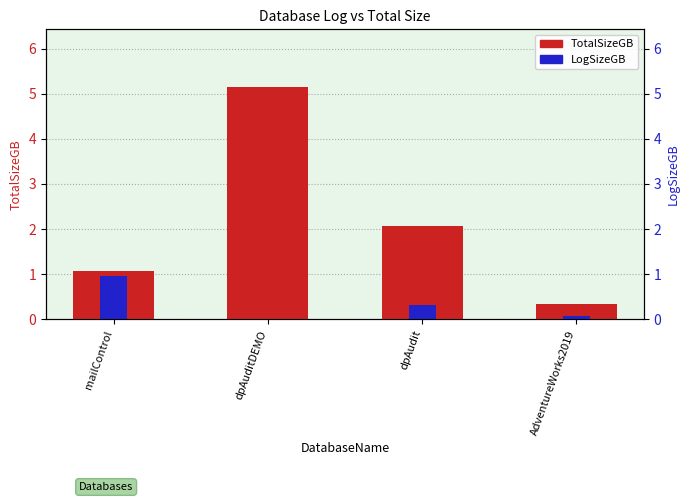

Rank the categories by LogSizeGB value from lowest to highest.

dpAuditDEMO, AdventureWorks2019, dpAudit, mailControl